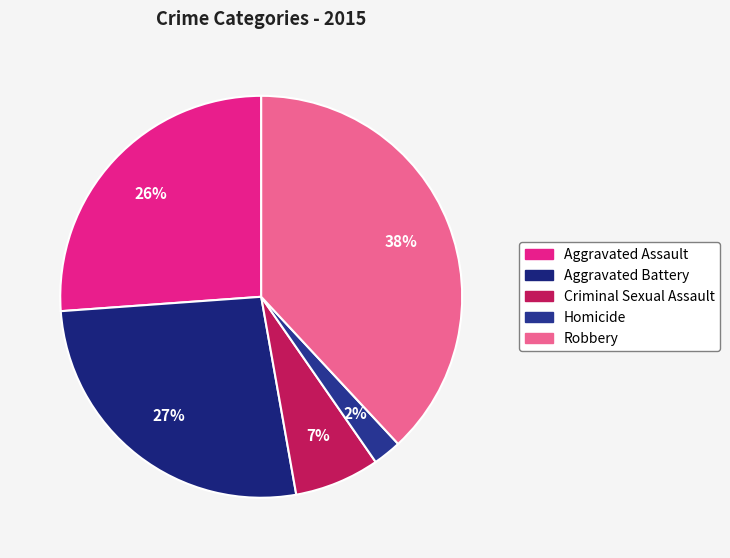

To the nearest percent, what is the combined percentage of Robbery and Homicide?

40%